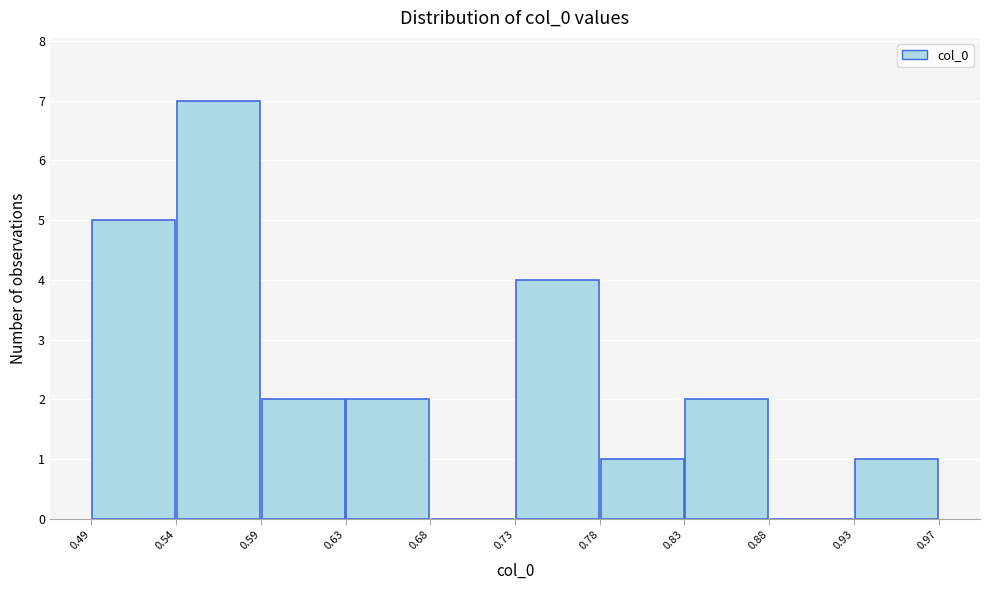

Reading left to right, list every bar in this chart as the range it spans on the x-axis followed by its height. The values are not printed on the chart, so give them approximately, as read against the axis.

0.49 to 0.54: 5
0.54 to 0.59: 7
0.59 to 0.63: 2
0.63 to 0.68: 2
0.68 to 0.73: 0
0.73 to 0.78: 4
0.78 to 0.83: 1
0.83 to 0.88: 2
0.88 to 0.93: 0
0.93 to 0.97: 1